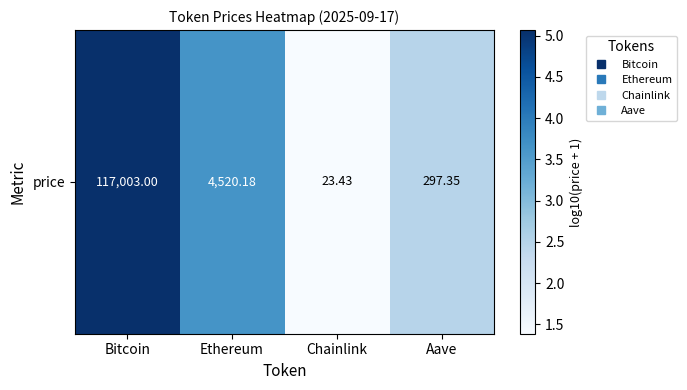

The value at Aave is 2.5. True or false?

True